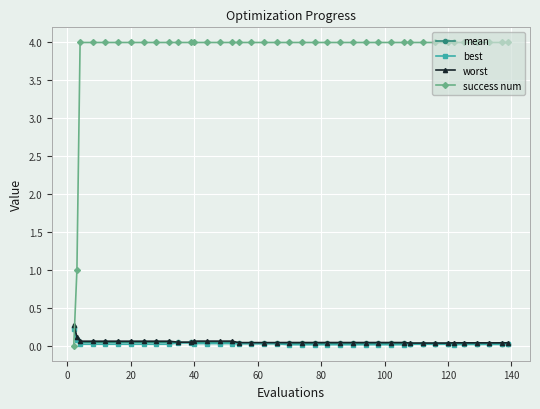

Which series has the widest spread of values?

success num